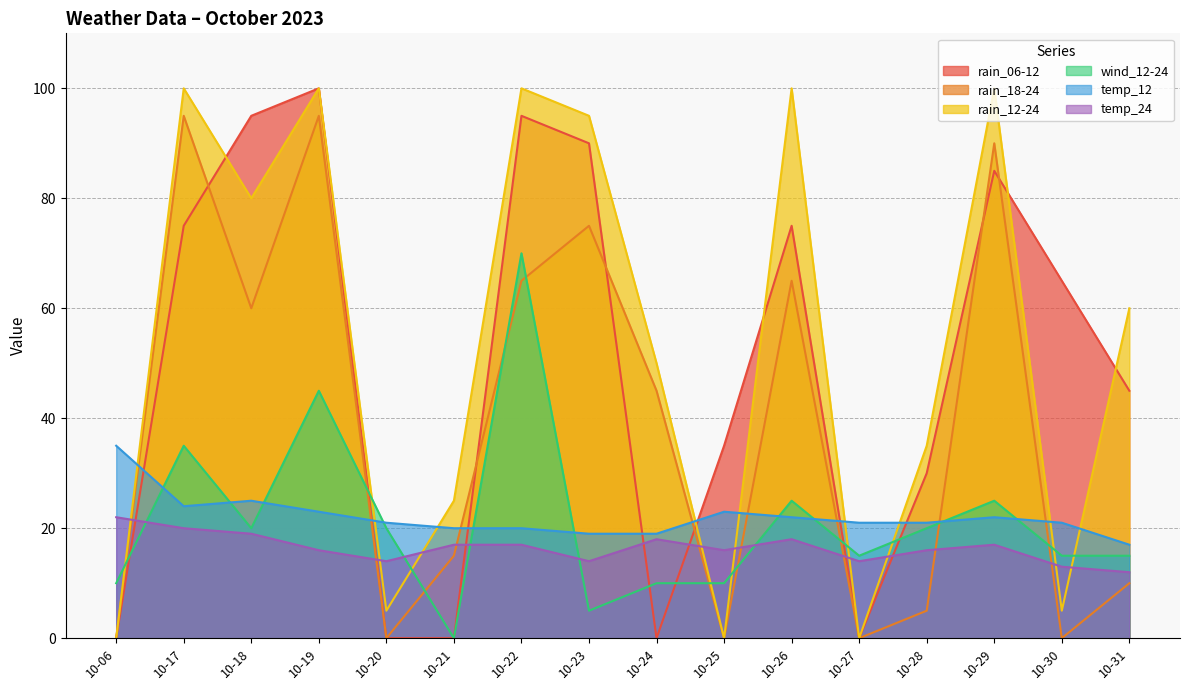

What is the sum of the wind_12-24 values at 10-31 and 10-29?

40